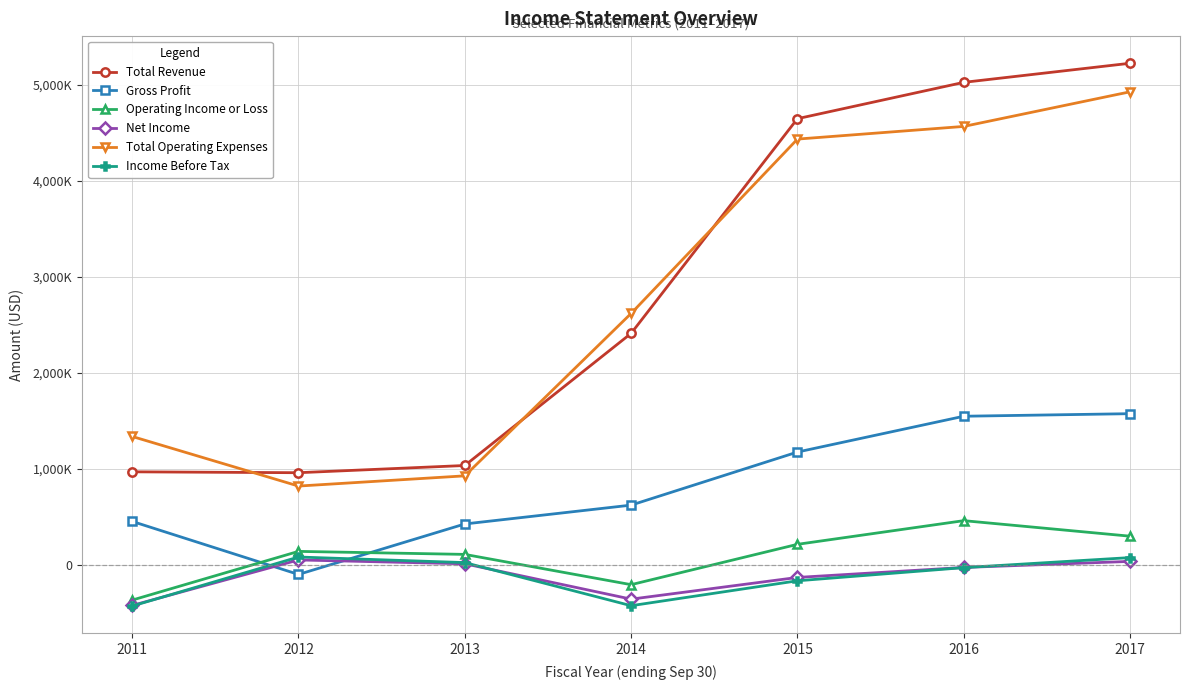

Rank the series by their maximum value, from highest to lowest.

Total Revenue, Total Operating Expenses, Gross Profit, Operating Income or Loss, Income Before Tax, Net Income